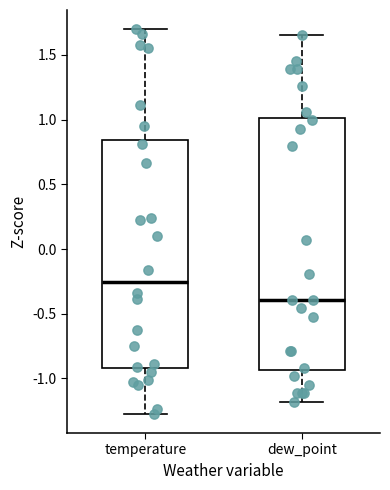

Which box is the tallest, from its lower edge to its upper edge?

dew_point